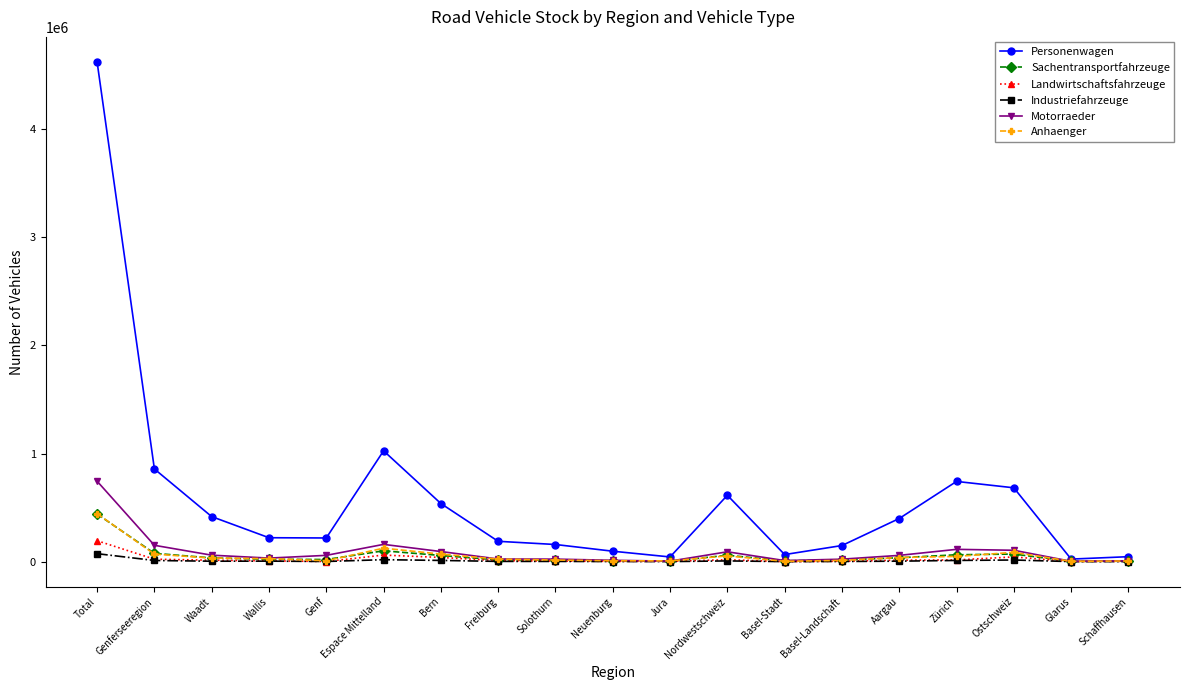

What is the label of the 12th point from the right?

Freiburg